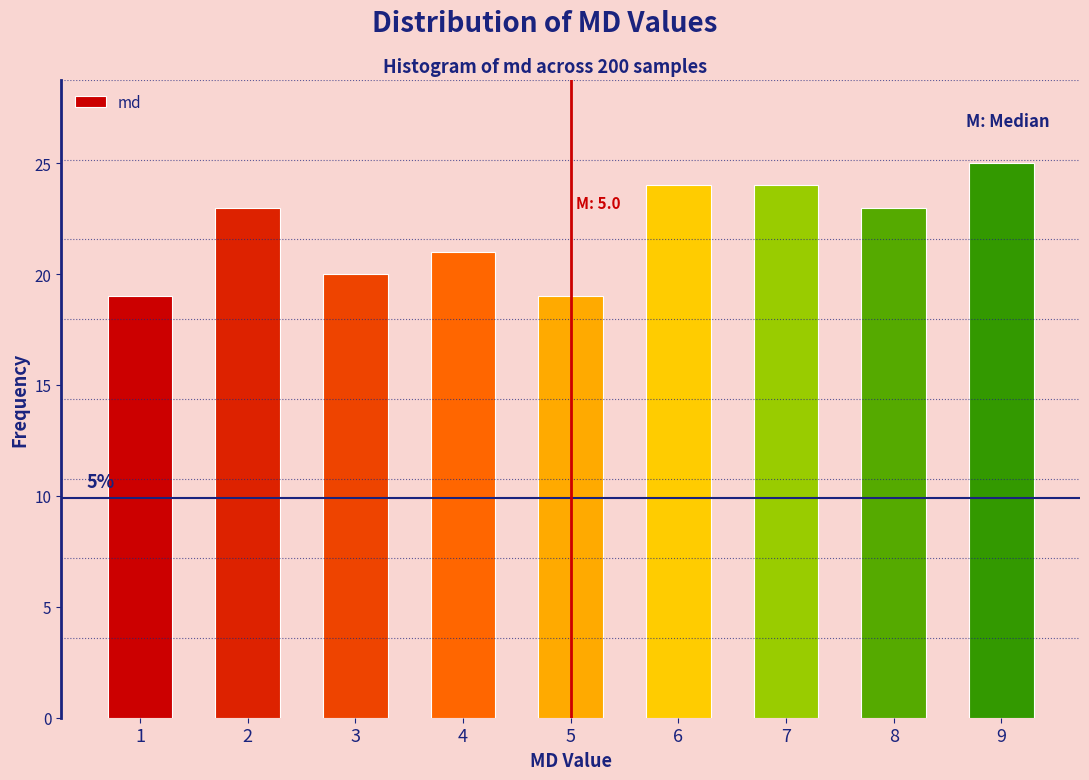

Over which range of the x-axis is the bar tallest?

8.5 to 9.5